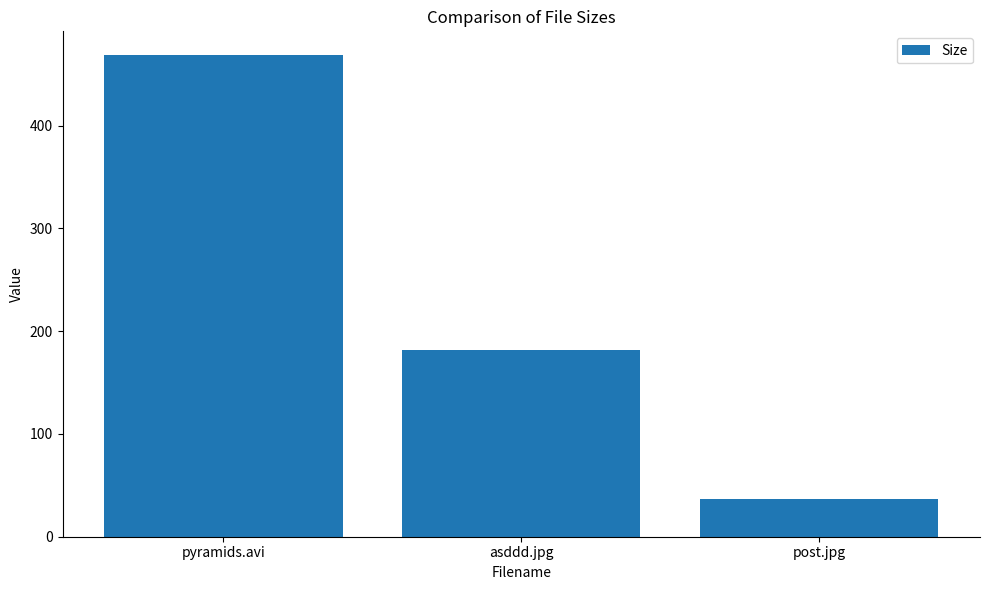

Is it true that the value at pyramids.avi is 304.5?

False